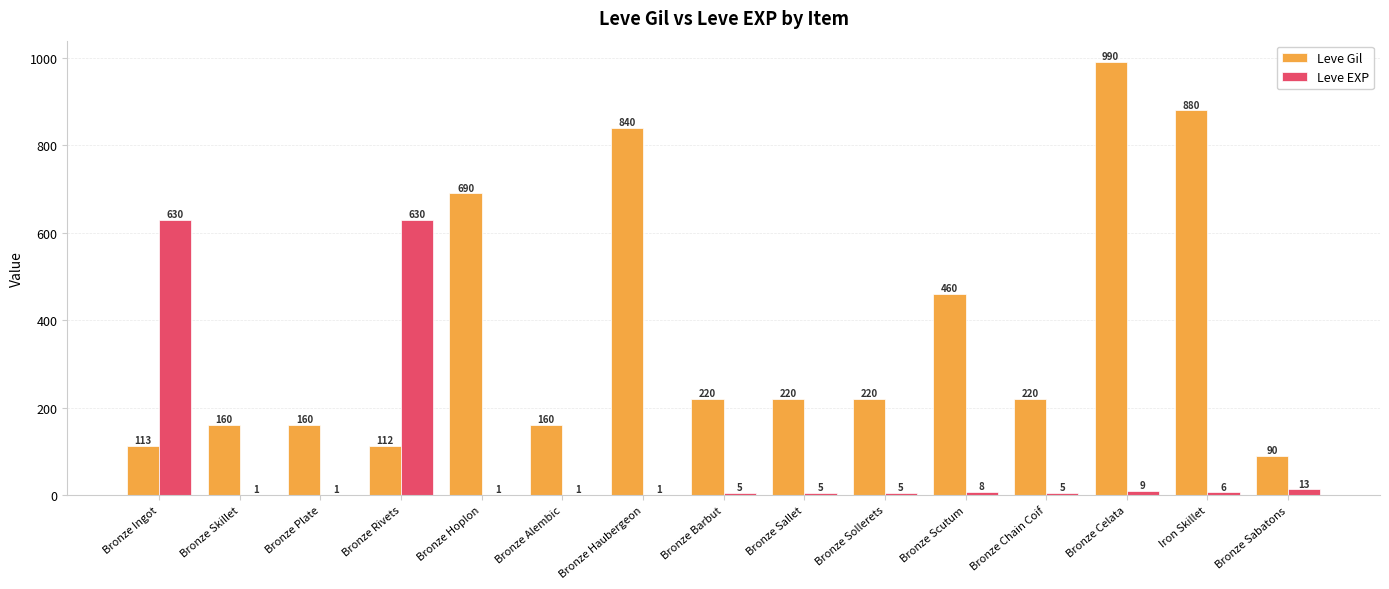

Is the value of Leve Gil at Bronze Scutum greater than the value of Leve EXP at Bronze Skillet?

Yes